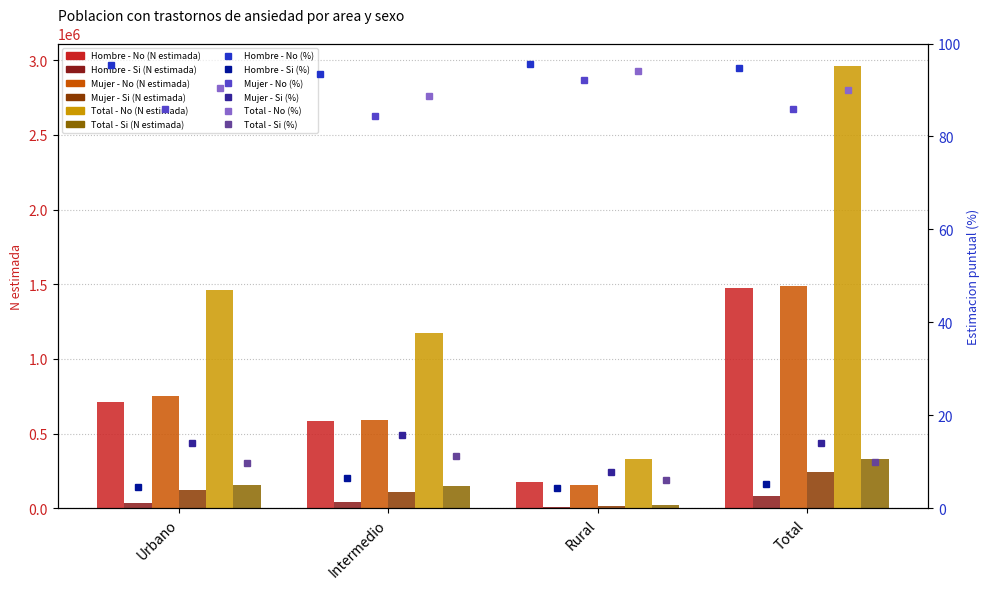

Which category has the highest value in the Hombre - Si (N estimada) series?

Total